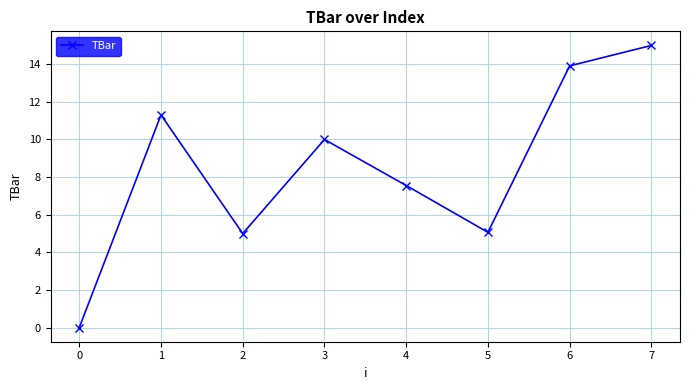

What is the value of the 3rd point from the left?

5.0